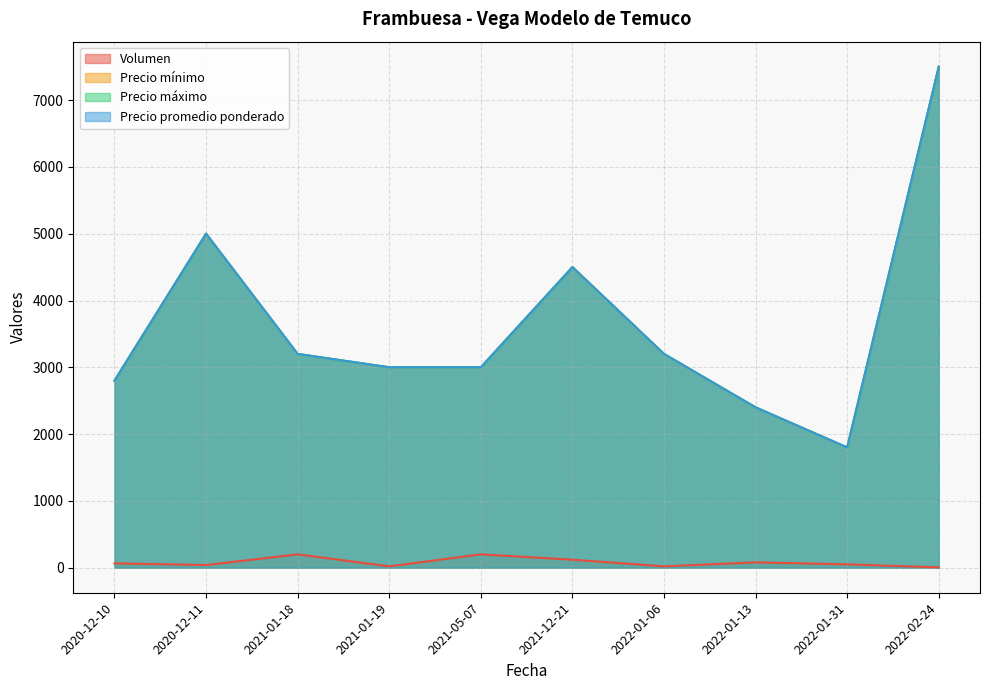

True or false: Precio promedio ponderado has more than 2 interior local peaks.

False